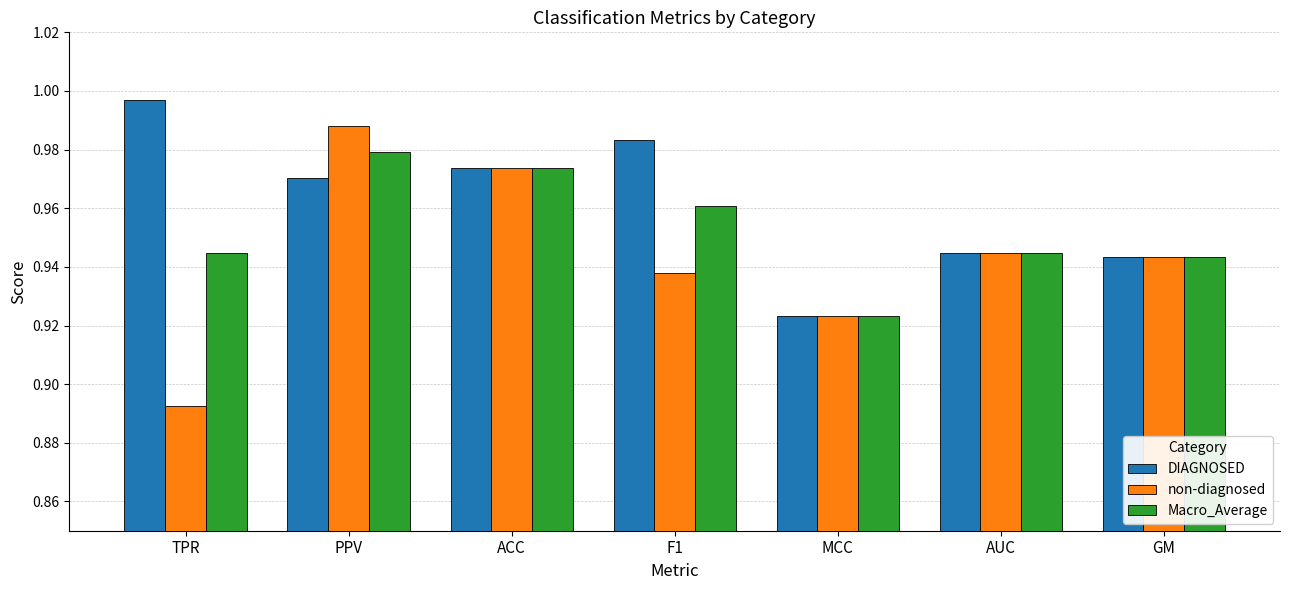

Does the chart contain stacked bars?

No